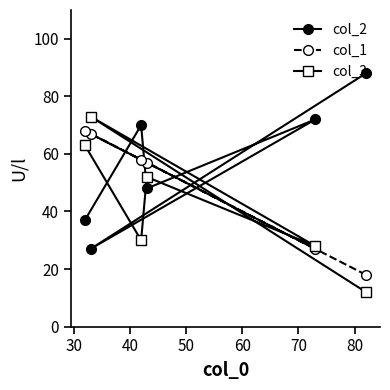

Reading left to right, transcribe all the data shown in this chart.

col_2: 37	27	70	48	72	88
col_1: 68	67	58	57	27	18
col_3: 63	73	30	52	28	12